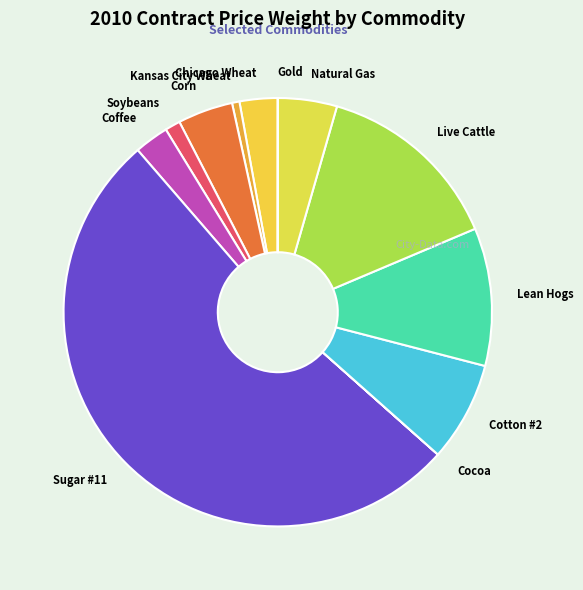

Is there a majority slice in this chart?

Yes